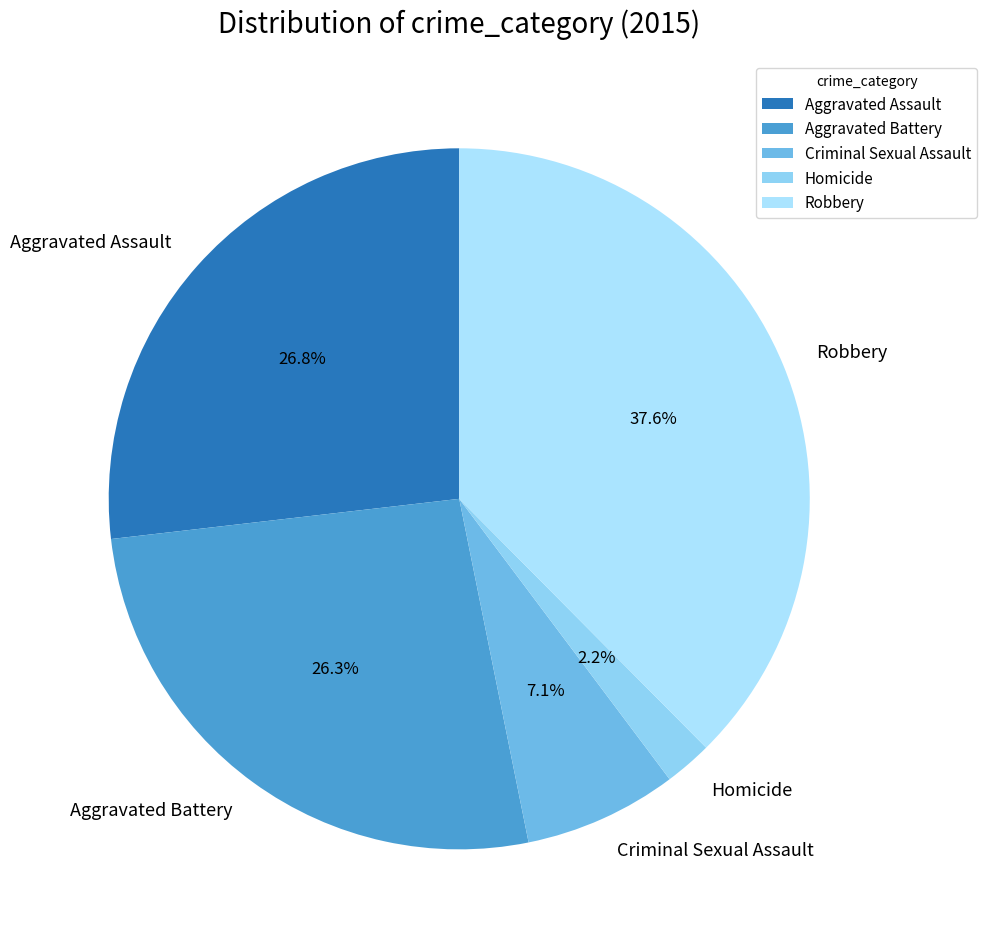

To the nearest percent, what portion does Aggravated Assault represent?

27%